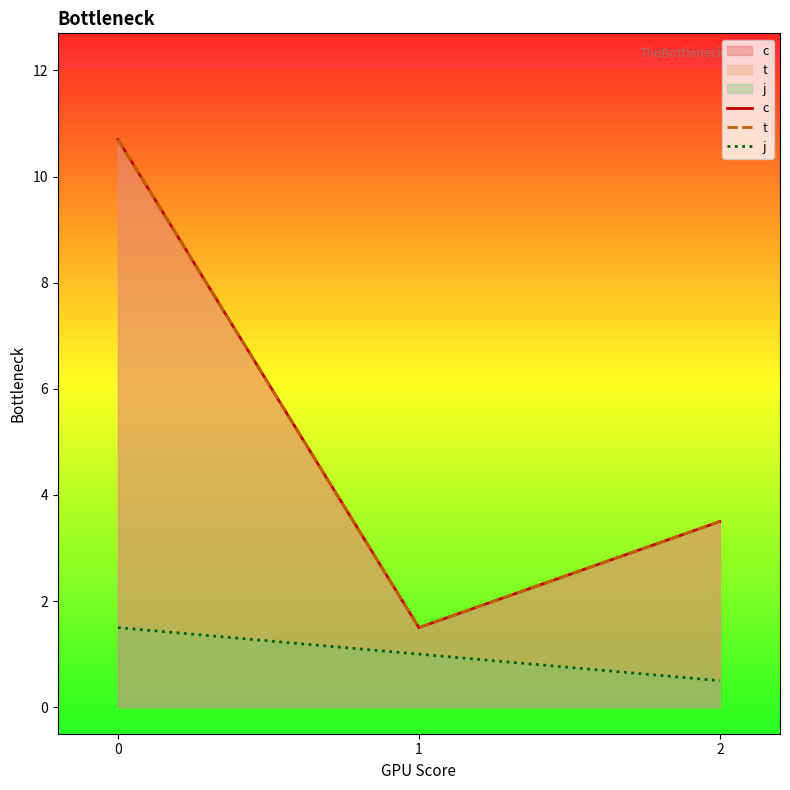

What is the minimum value for c?

1.5